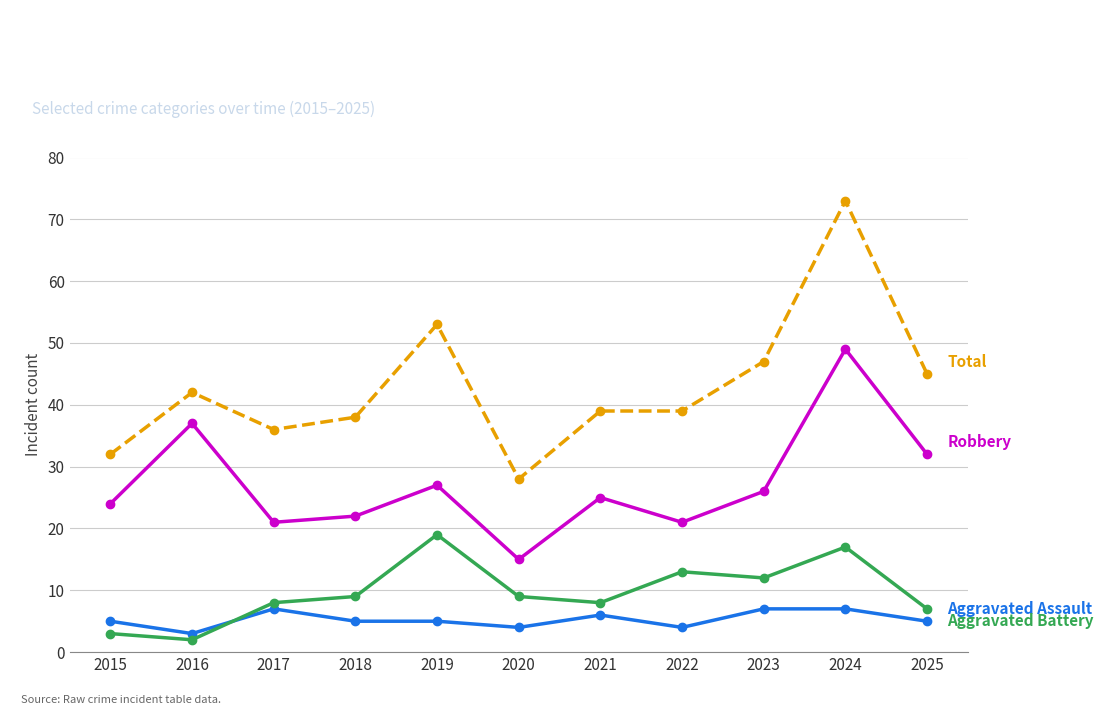

What is the total value across all series at 2021?

78